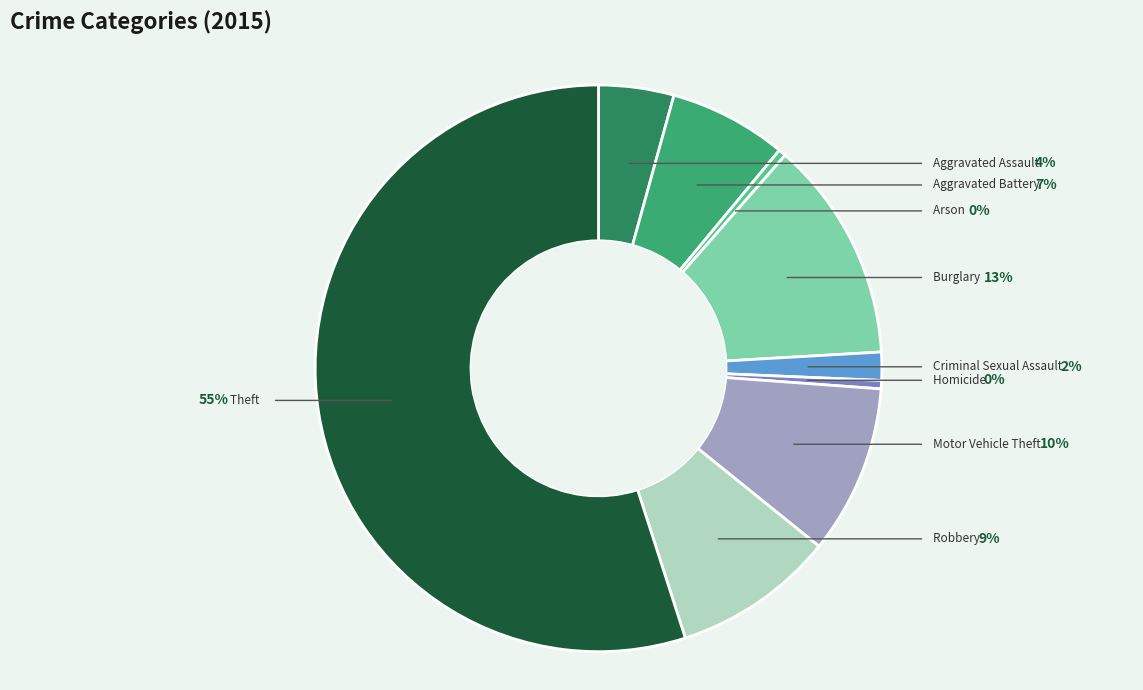

Do Robbery and Burglary together represent more than half of the pie?

No